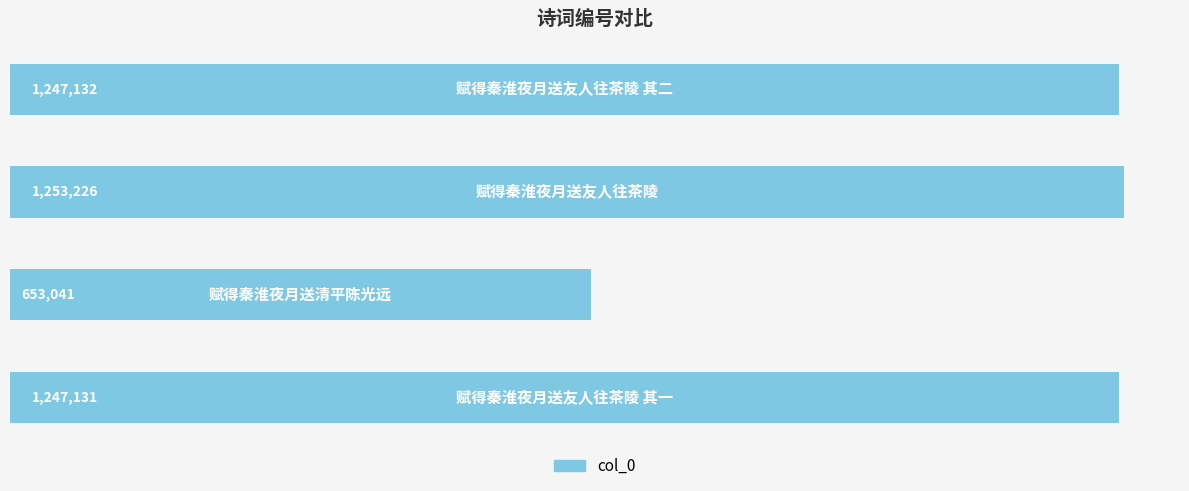

What is the greatest value displayed?

1253226